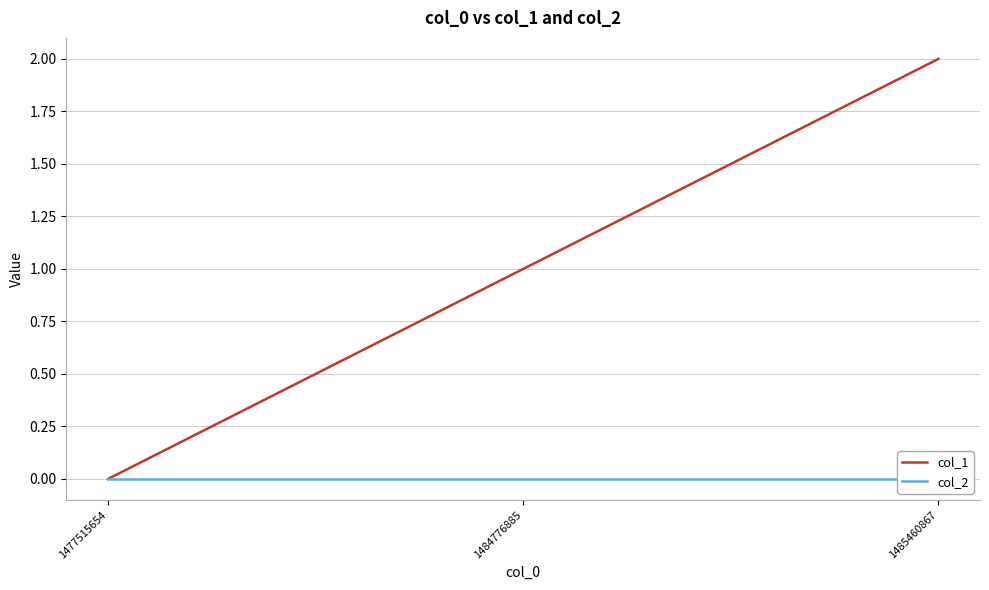

What are all the series names shown in the legend?

col_1, col_2